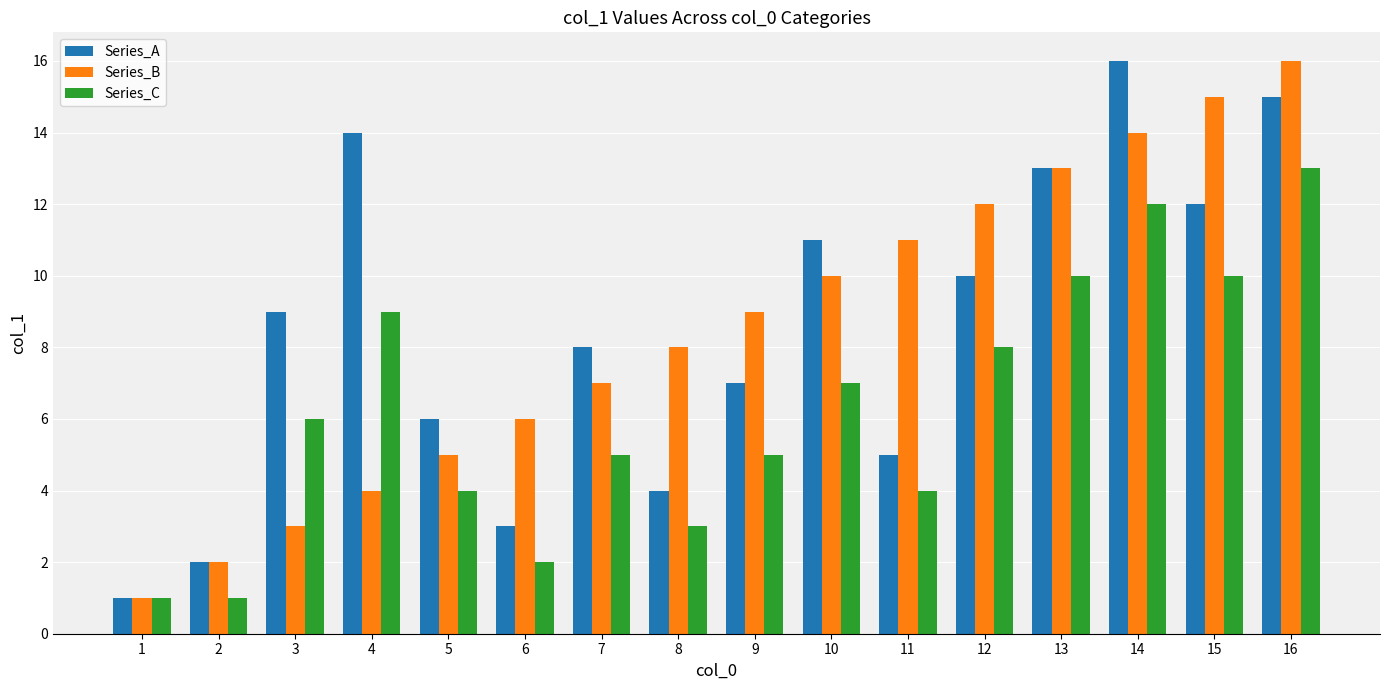

At which category is the sum across all series the highest?

16